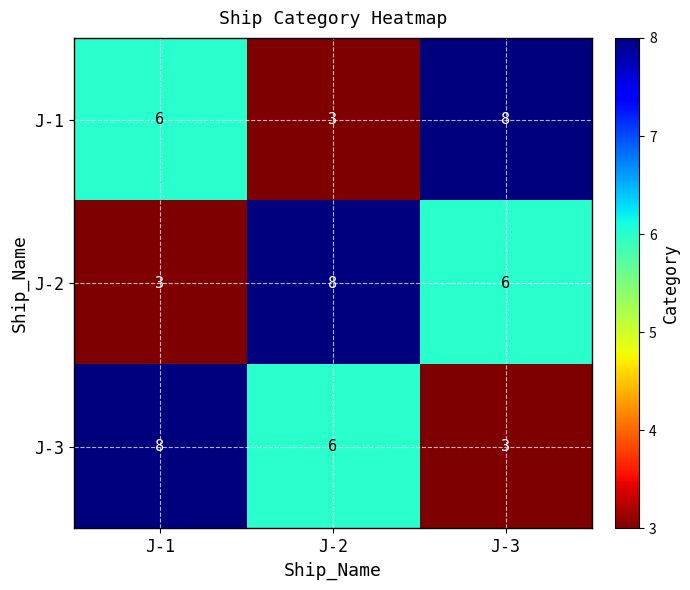

How many values in the J-2 series exceed 6?

1